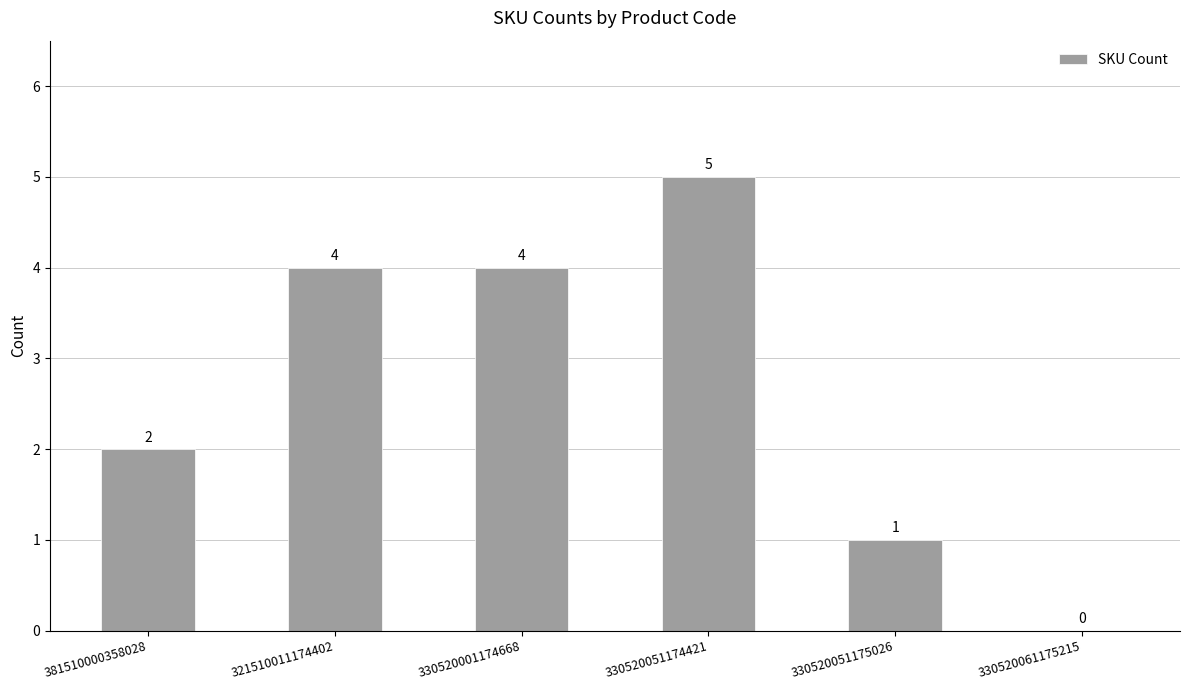

The chart shows a value of 3 at 381510000358028. True or false?

False